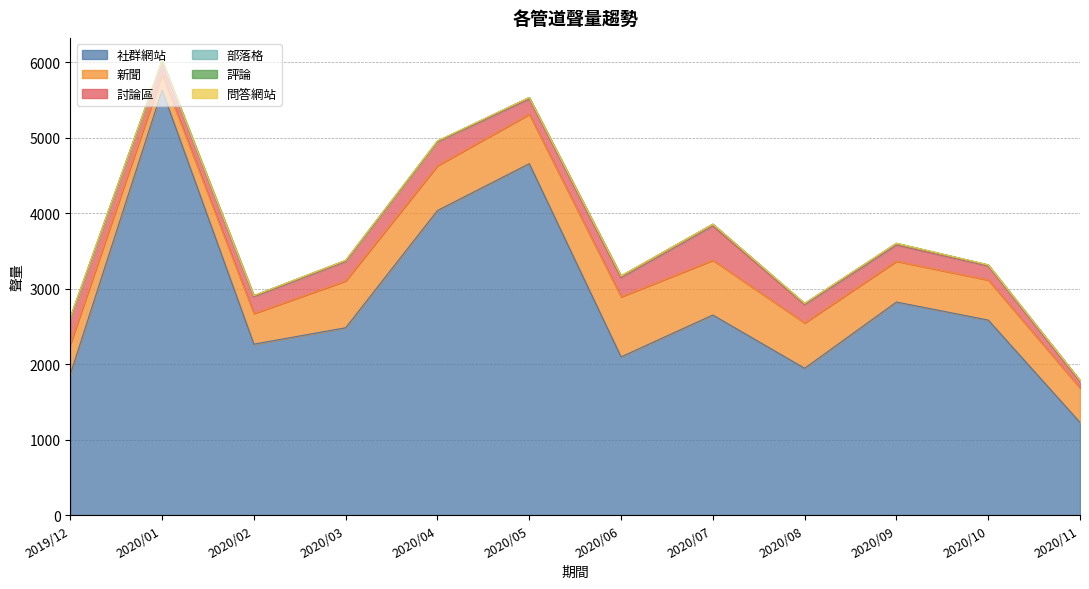

True or false: 新聞 and 討論區 cross at least once.

False